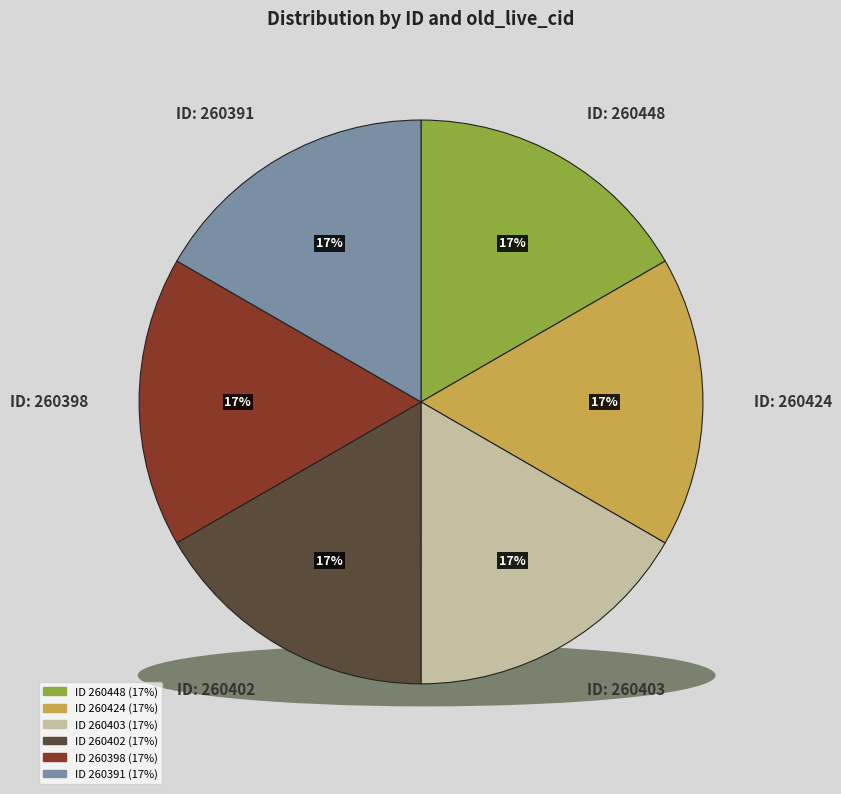

True or false: 260448 accounts for 23% of the total.

False